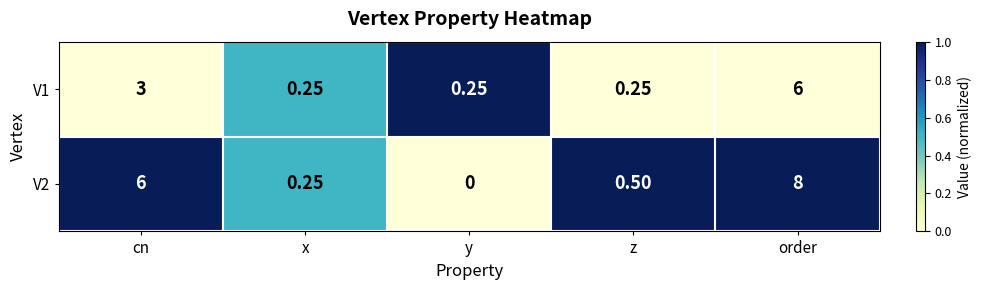

How many series are shown in this chart?

2